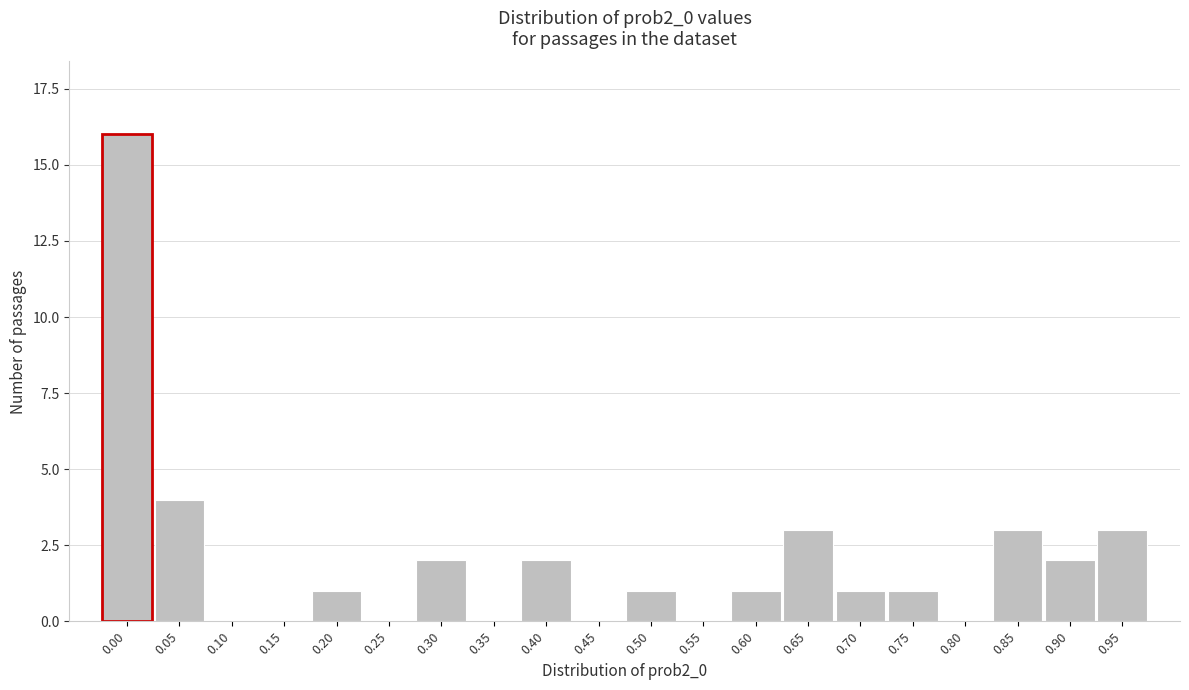

Reading left to right, list all the values displayed in this chart.

0.00=16	0.05=4	0.10=0	0.15=0	0.20=1	0.25=0	0.30=2	0.35=0	0.40=2	0.45=0	0.50=1	0.55=0	0.60=1	0.65=3	0.70=1	0.75=1	0.80=0	0.85=3	0.90=2	0.95=3